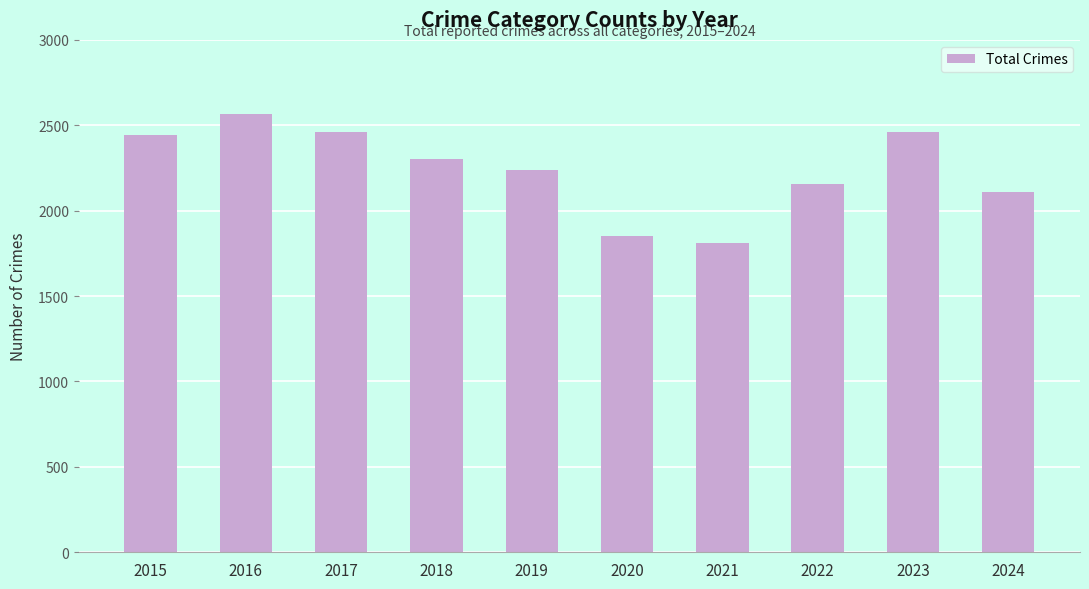

What is the average value?

2240